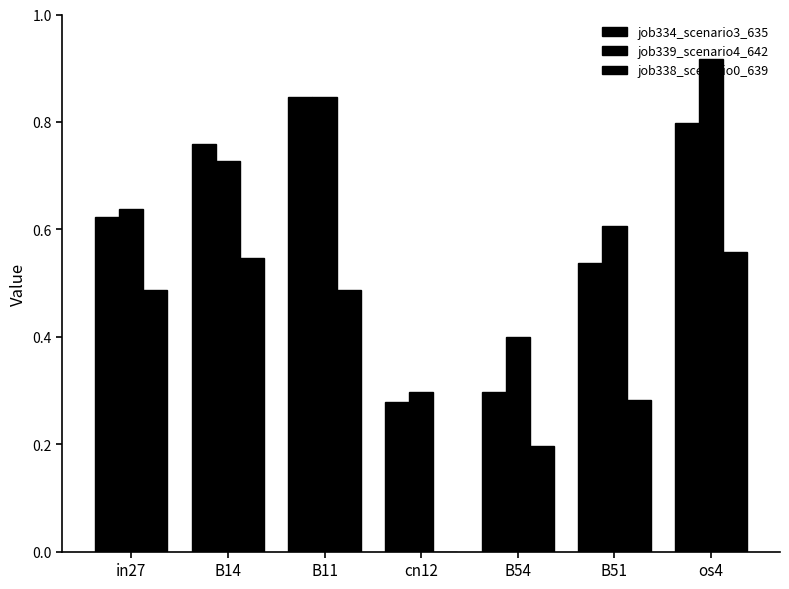

Count the number of categories in the chart.

7